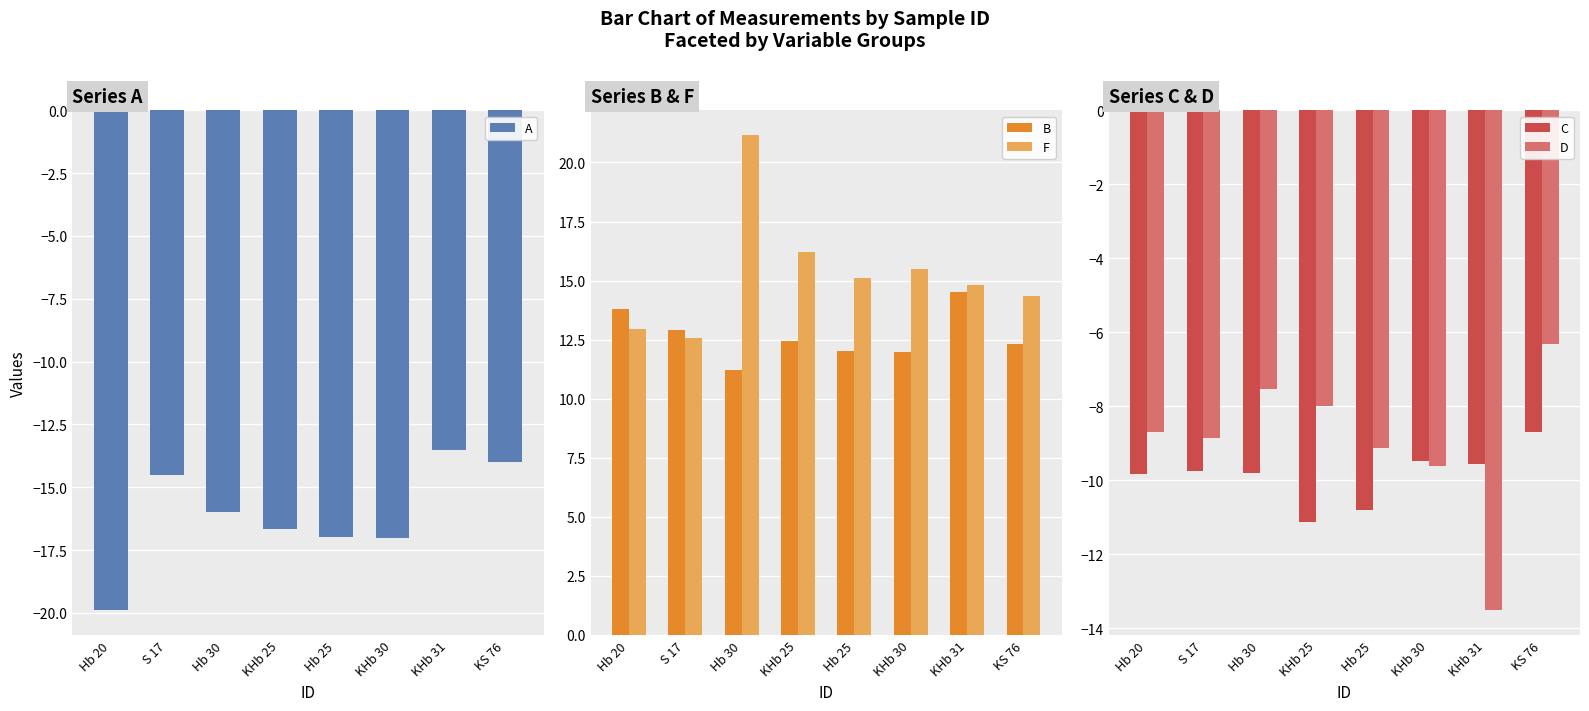

Where does the A series first go above -15?

S 17